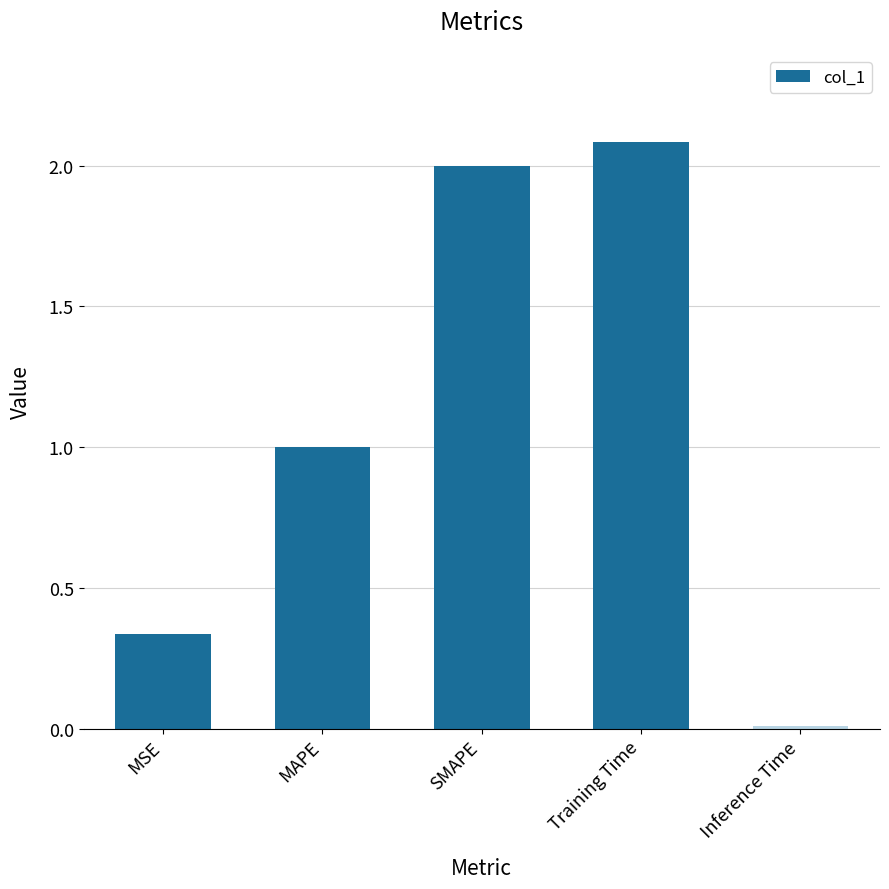

What is the label of the 4th bar from the right?

MAPE